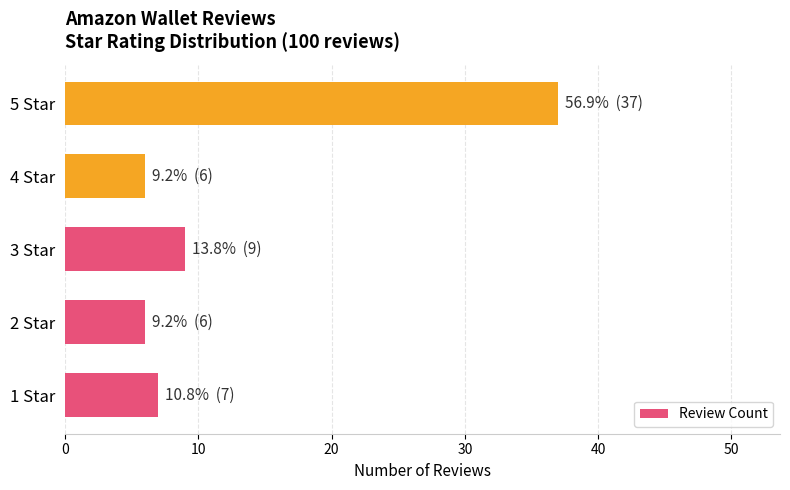

At which category does the chart reach its peak across all series?

5 Star